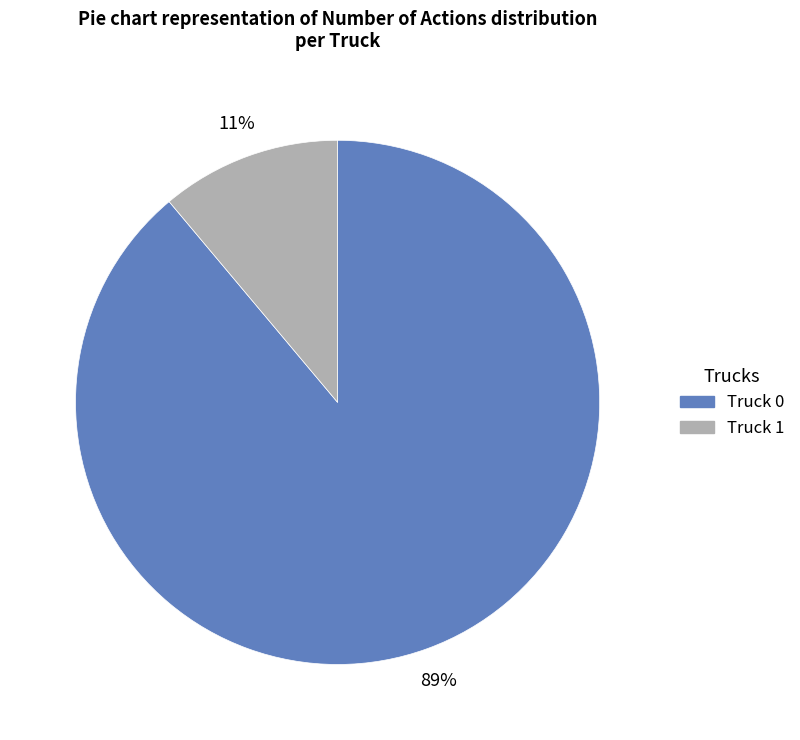

Which has a higher value, Truck 1 or Truck 0?

Truck 0